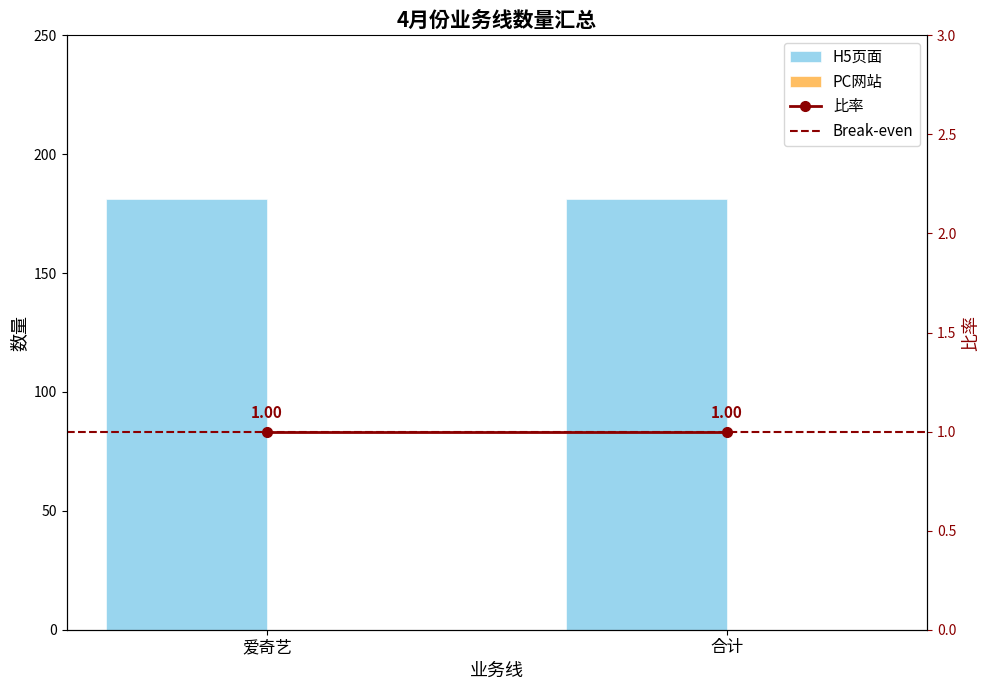

Where is Break-even nearest to the value 1?

爱奇艺